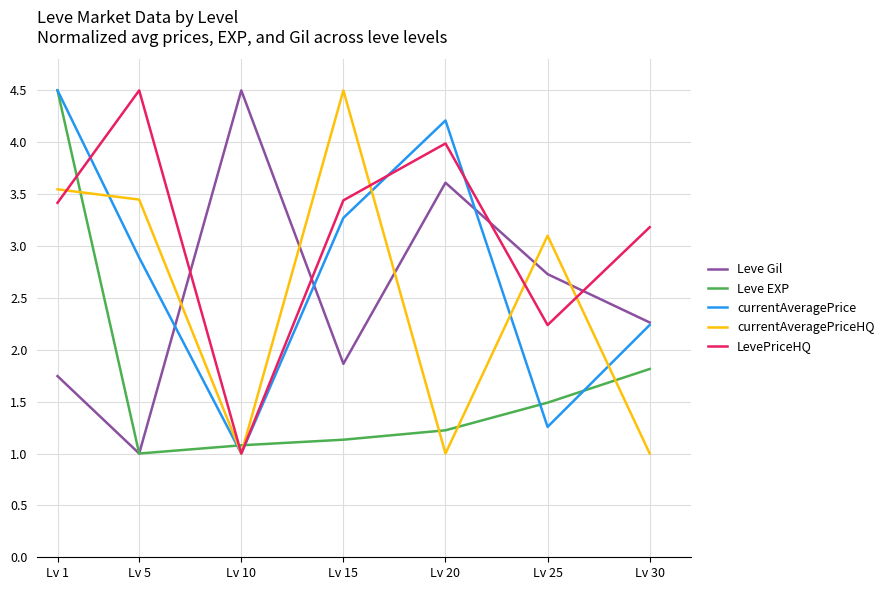

In currentAveragePrice, how many points are higher than both neighbors (excluding endpoints)?

1